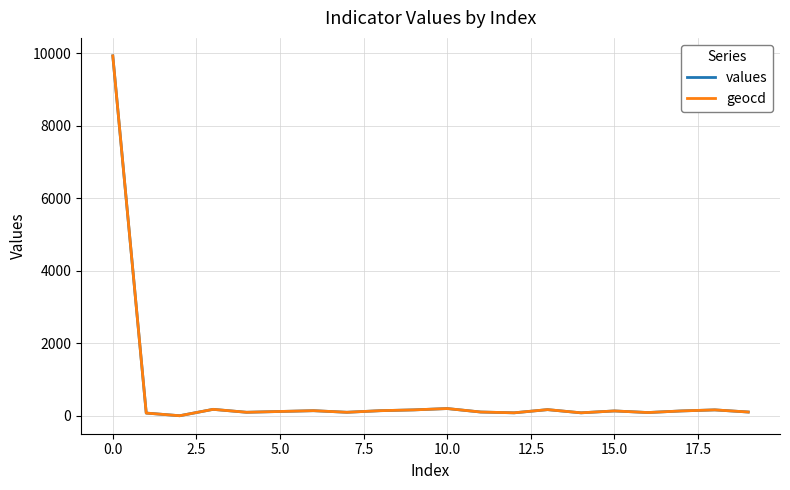

Does the chart display data point markers on the line(s)?

No